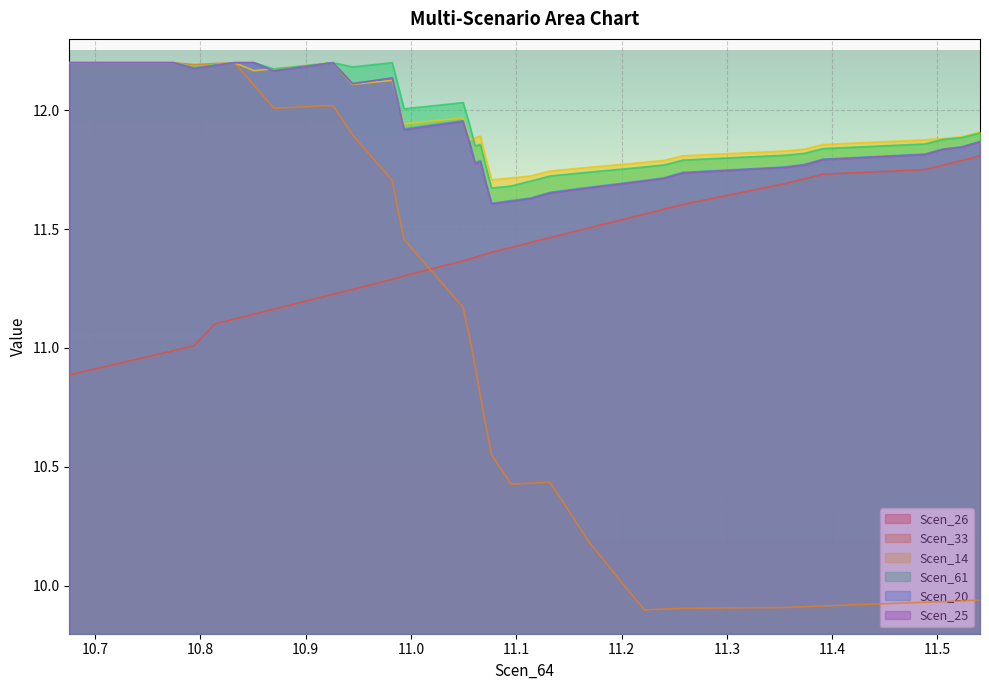

Which series has the largest range (max minus min)?

Scen_33